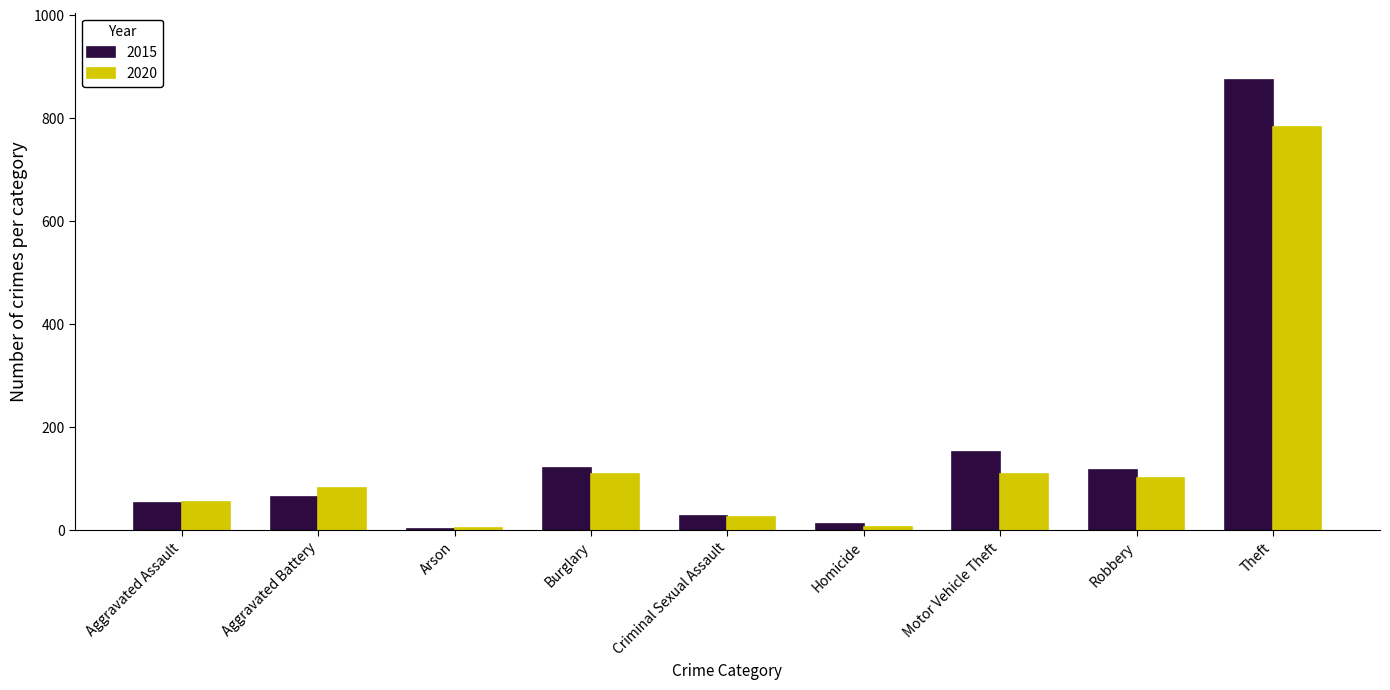

The value of 2015 at Theft is 1445. True or false?

False